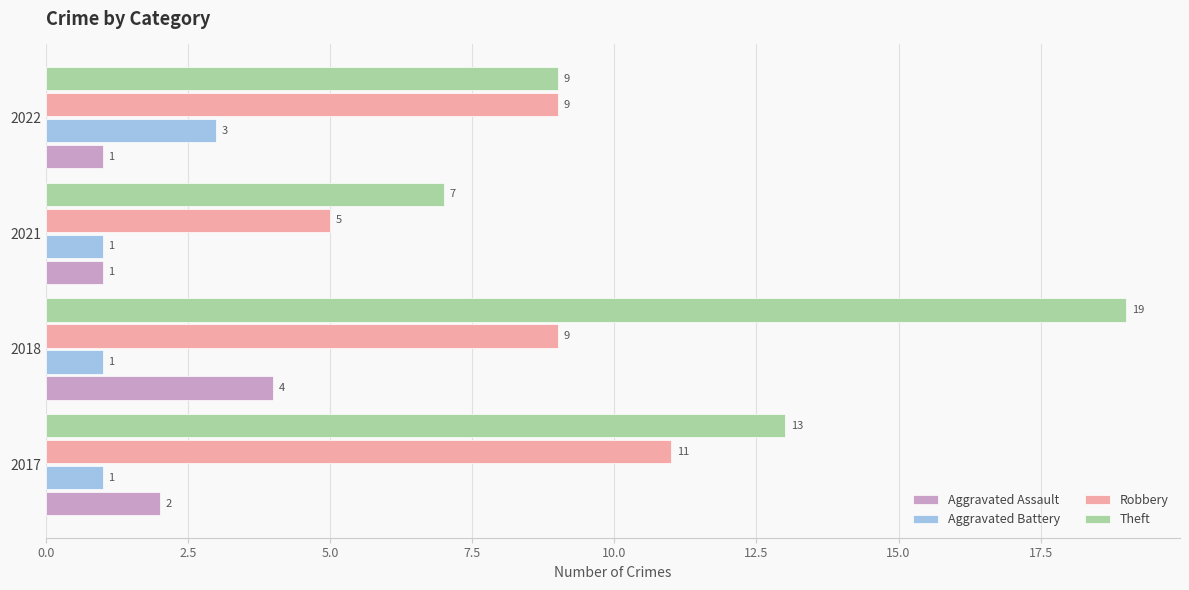

What is the approximate value of Theft at 2022, to the nearest 10?

10